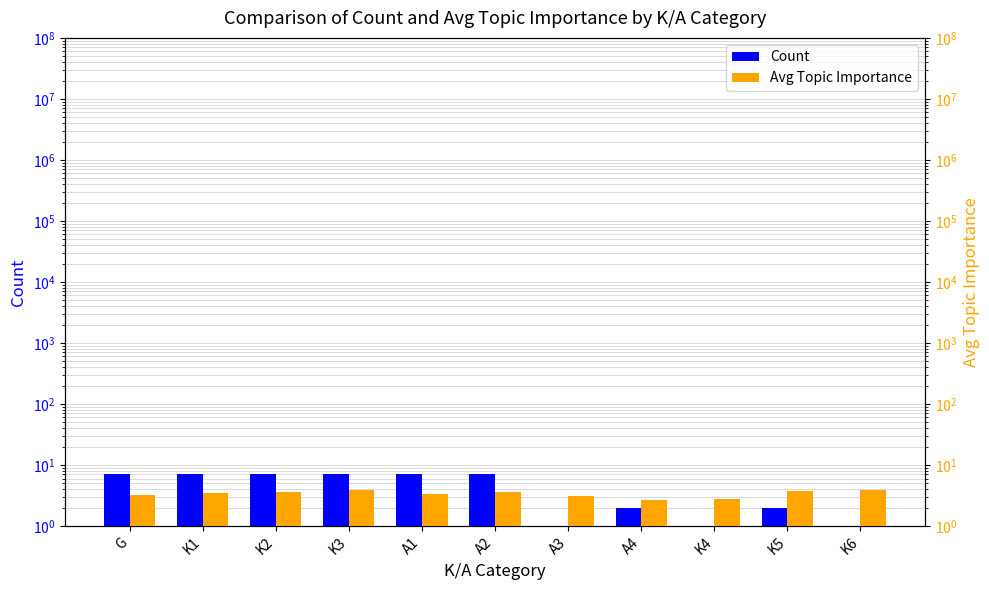

At G, list the series in order from smallest to largest.

Avg Topic Importance, Count